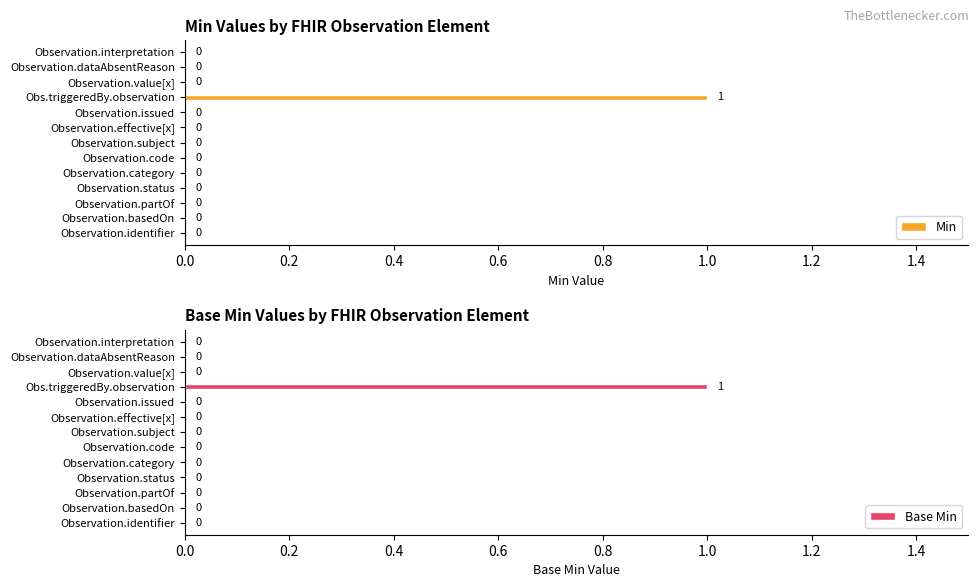

The value of Min at Observation.basedOn is -1. True or false?

False